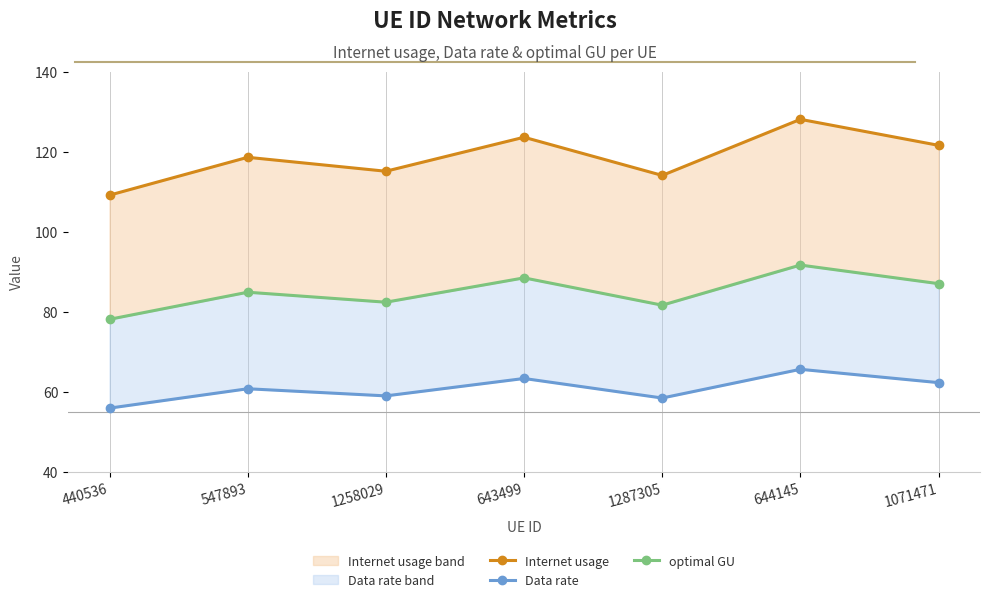

True or false: Data rate has a value of 78.0 at 440536.

False